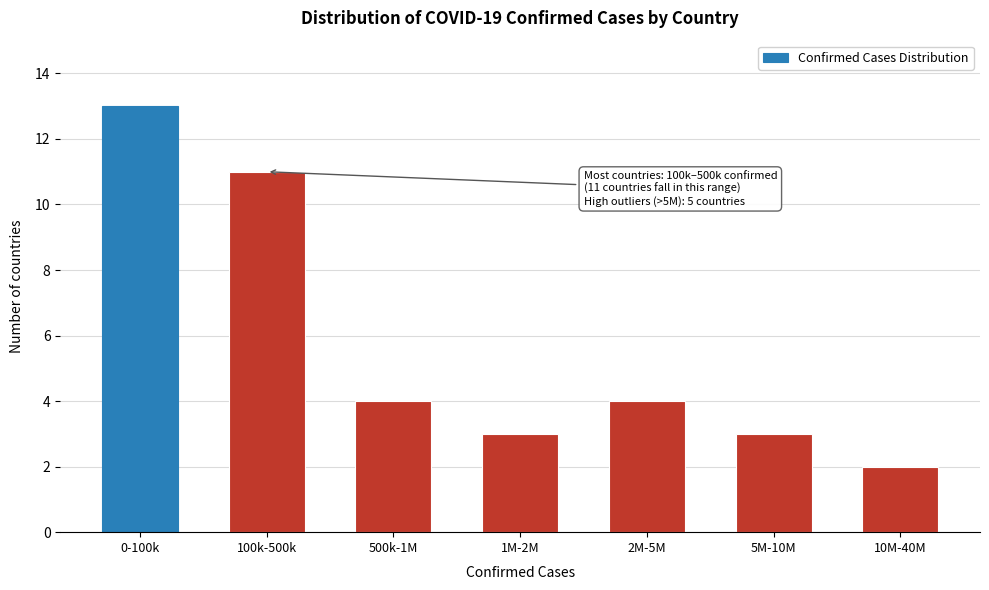

Reading left to right, what are all the values shown in this chart?

0-100k=13	100k-500k=11	500k-1M=4	1M-2M=3	2M-5M=4	5M-10M=3	10M-40M=2